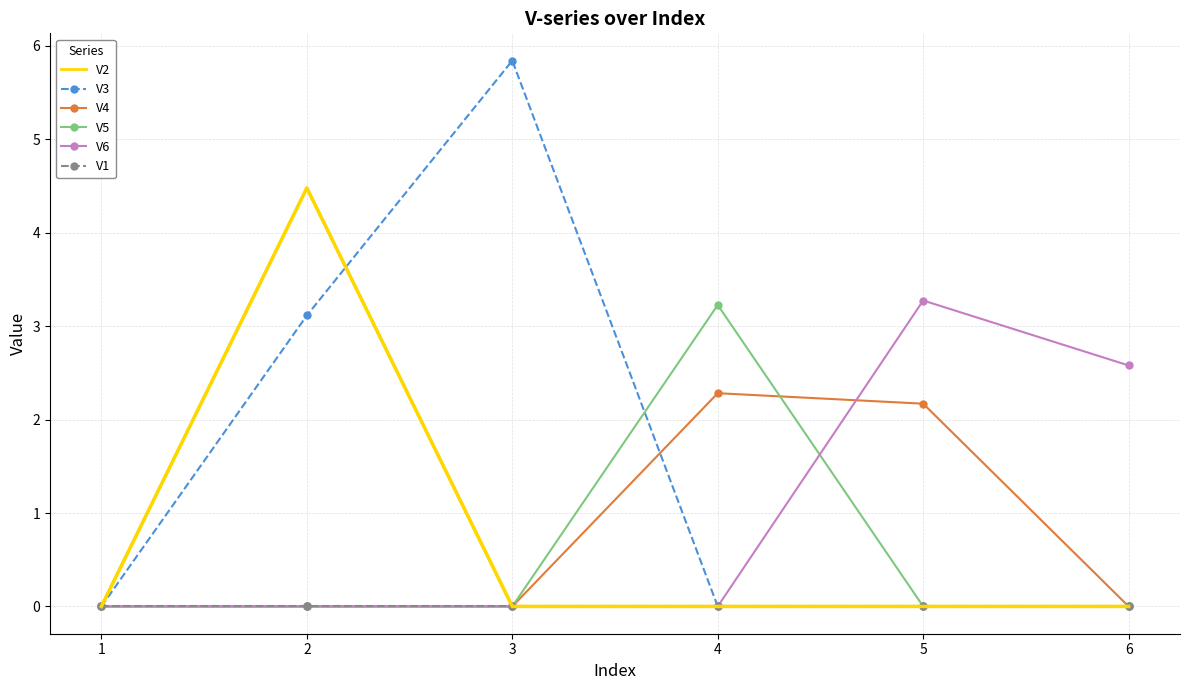

Between 1 and 3, which series saw the biggest shift?

V3